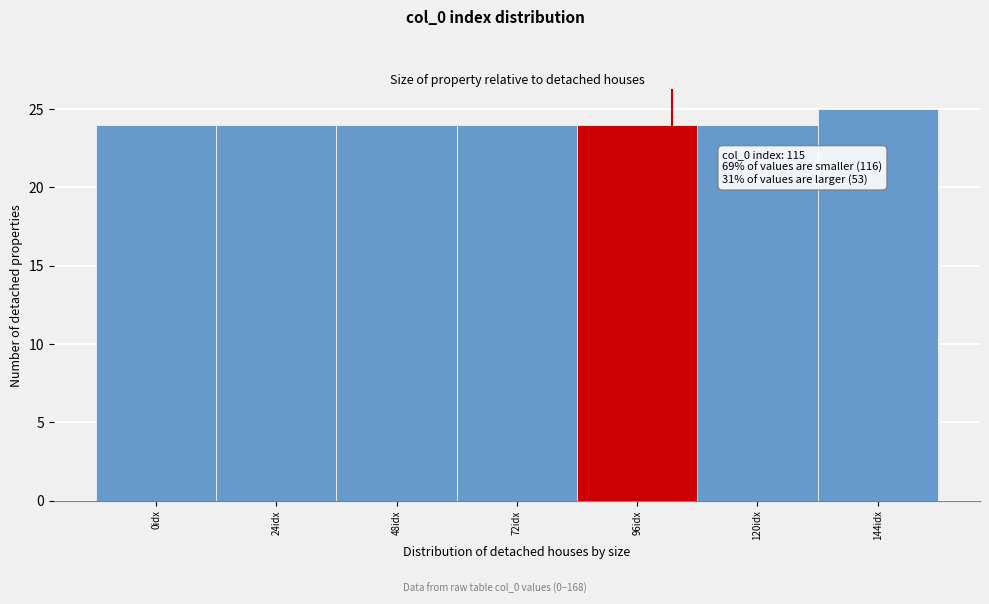

Reading left to right, extract all data points from this chart.

24	24	24	24	24	24	25